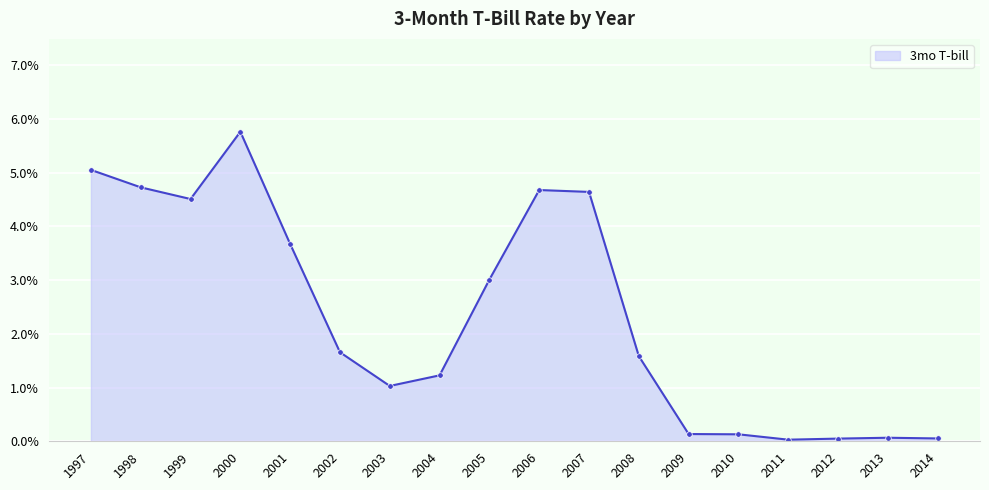

Which category has the highest value across all series?

2000